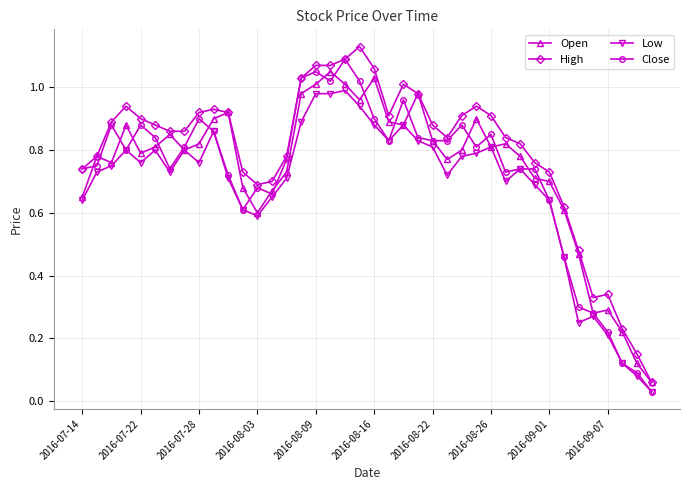

True or false: Low and High cross at least once.

False